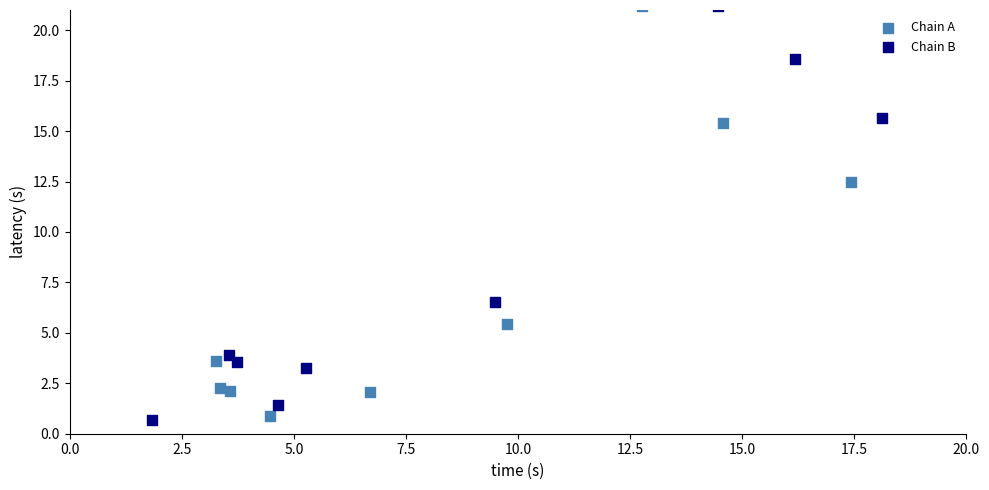

Which series has the largest Y range (max minus min)?

Chain B